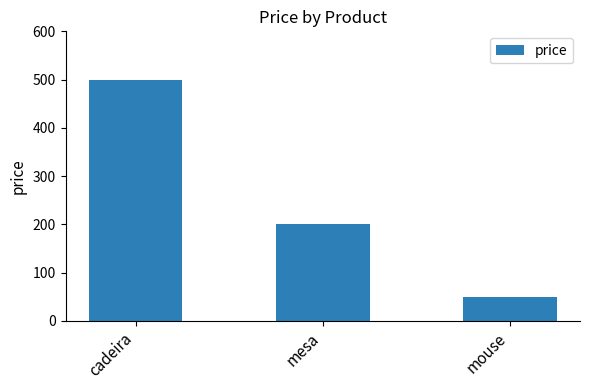

The chart shows a value of 173 at cadeira. True or false?

False